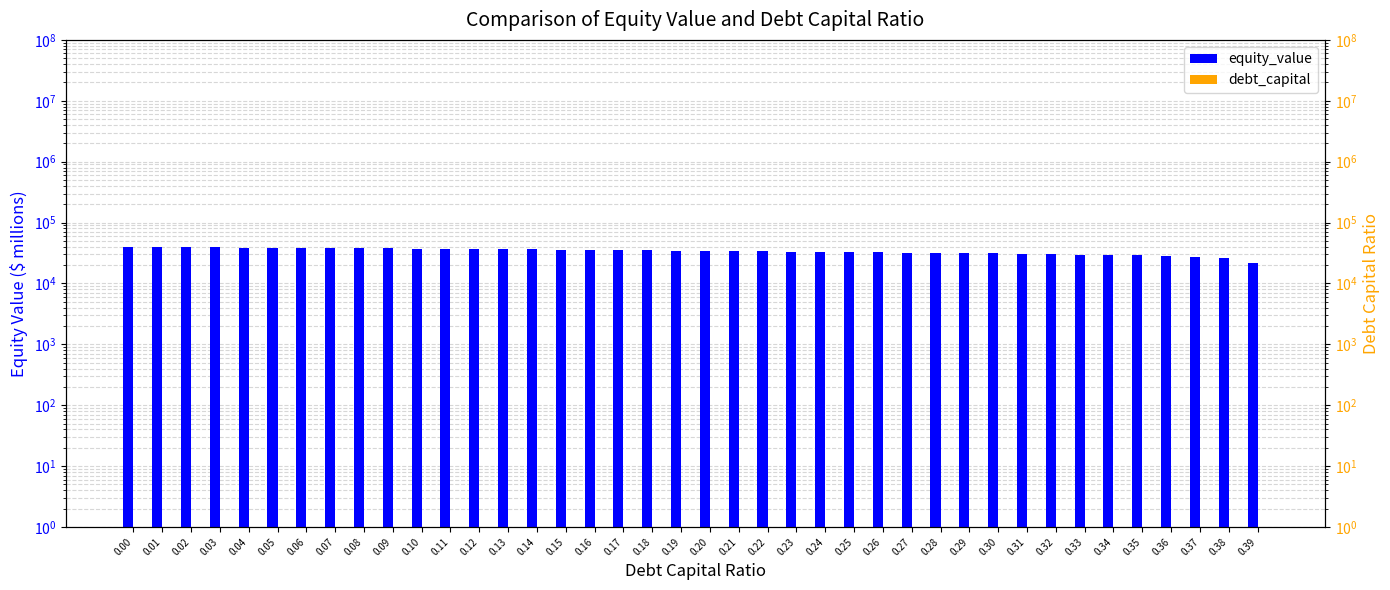

What is the approximate value of debt_capital at 0.35?

0.3